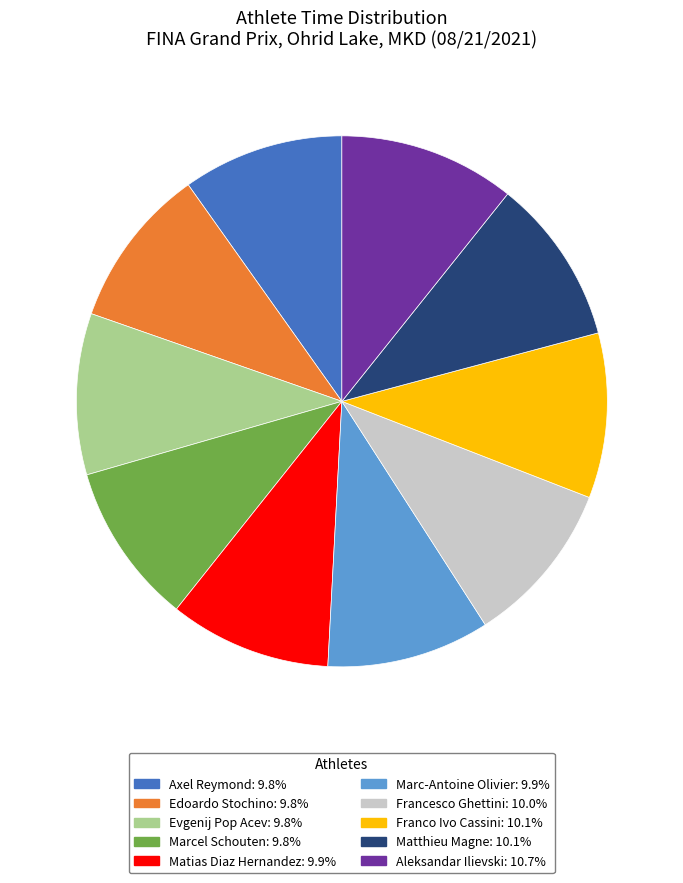

How many slices are in this pie chart?

10